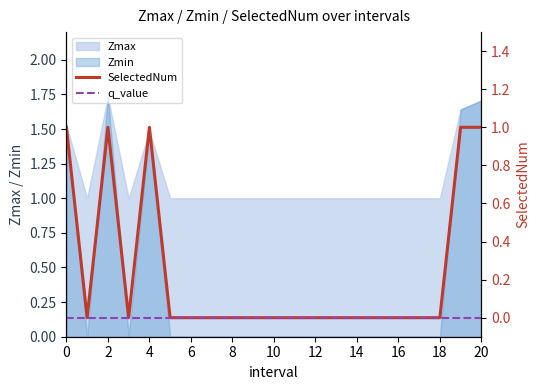

True or false: Zmax has a value of 0.7 at 2.

False